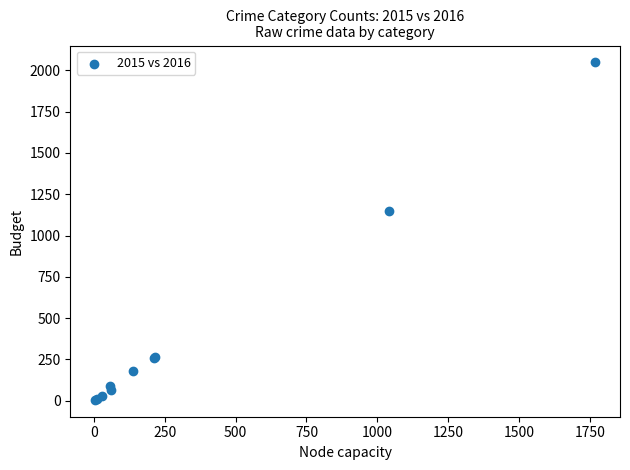

What Y value in the scatter plot is closest to 1026?

1151